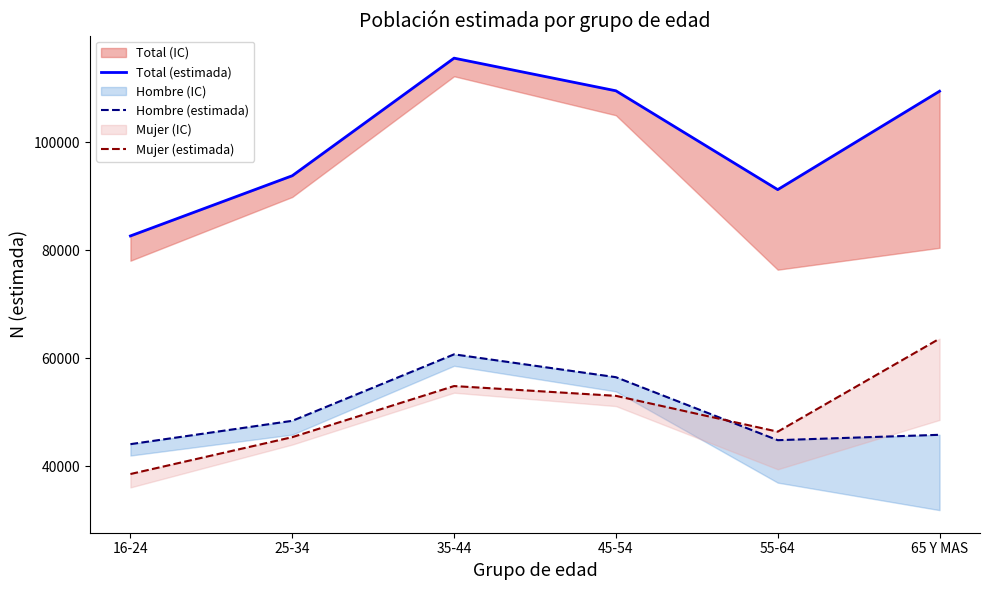

True or false: Total (estimada) and Mujer (estimada) intersect in this chart.

False